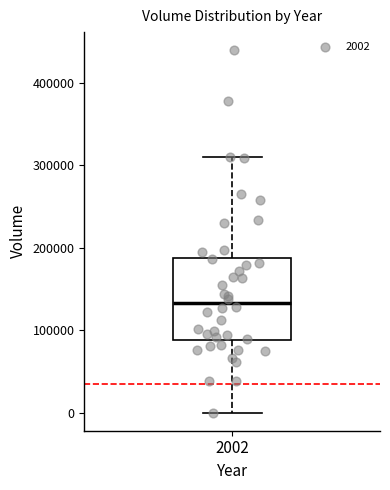

Where is the upper edge of the box at x = 2002 on the y-axis? The values are not printed on the chart, so give them approximately, as read against the axis.

190000